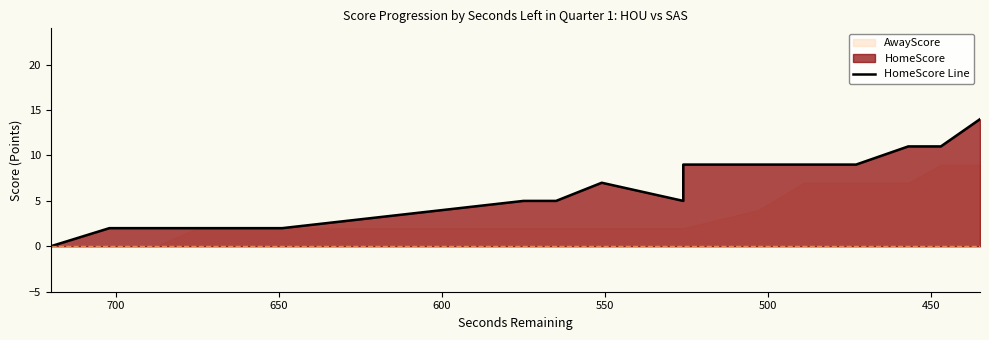

True or false: the data has more than 2 interior local peaks.

False